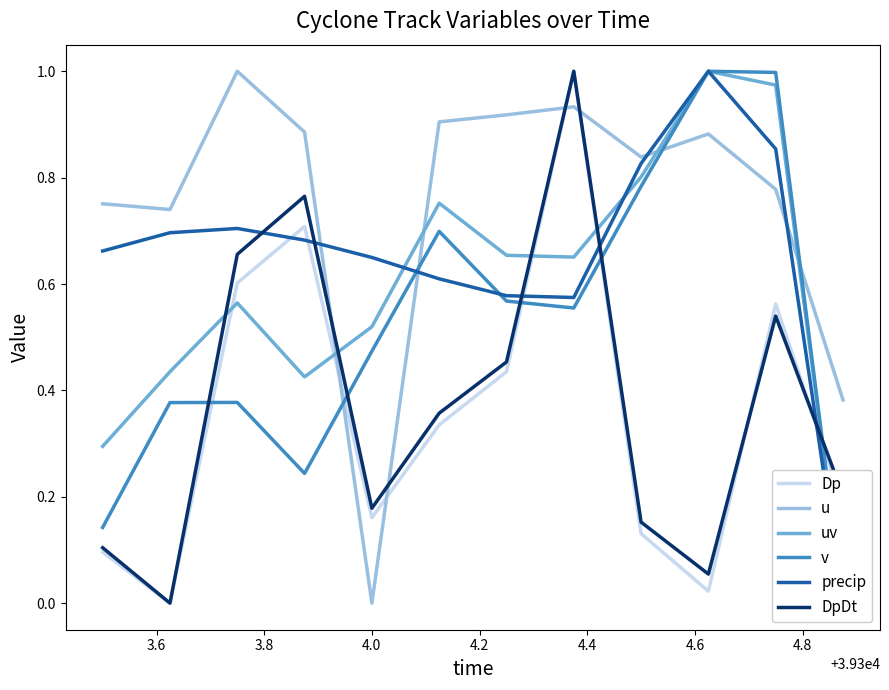

Rank the series by their maximum value, from lowest to highest.

Dp, u, uv, v, precip, DpDt